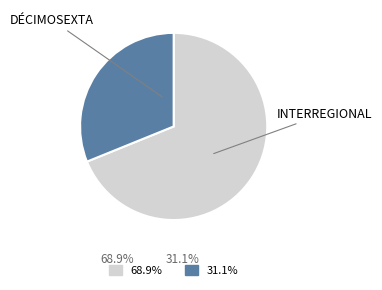

Does any single category account for the majority?

Yes